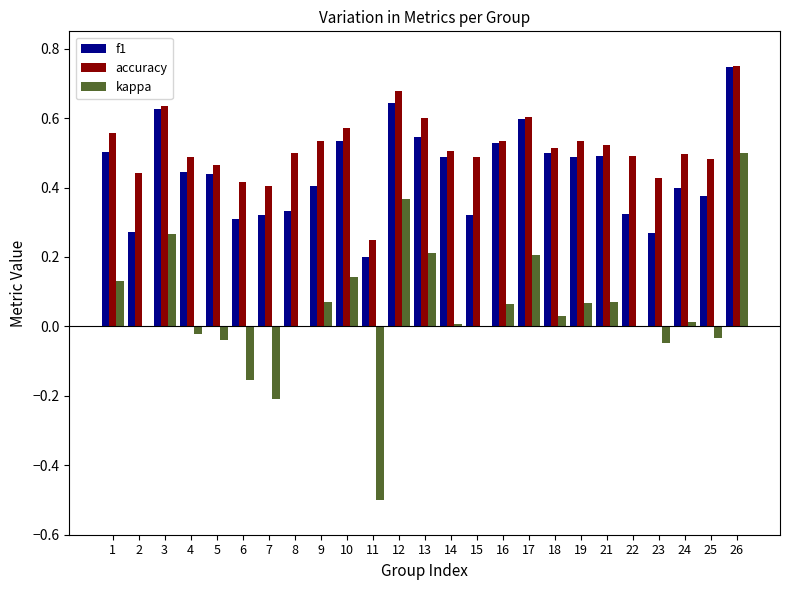

Between 11 and 21, which series saw the biggest shift?

kappa